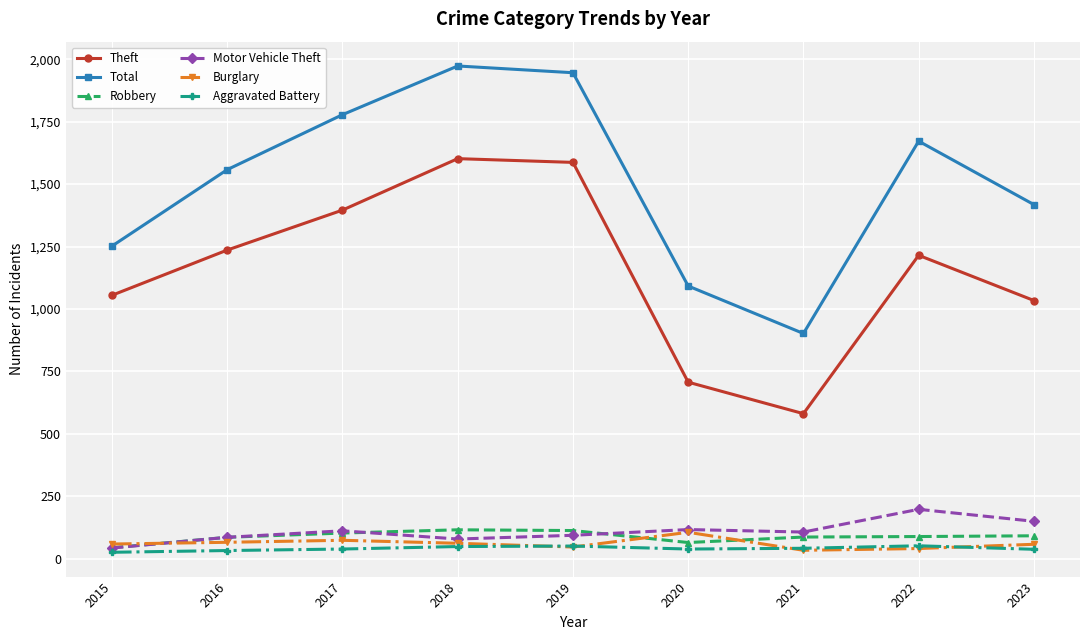

Which series ends up on top after the final intersection of Burglary and Motor Vehicle Theft?

Motor Vehicle Theft